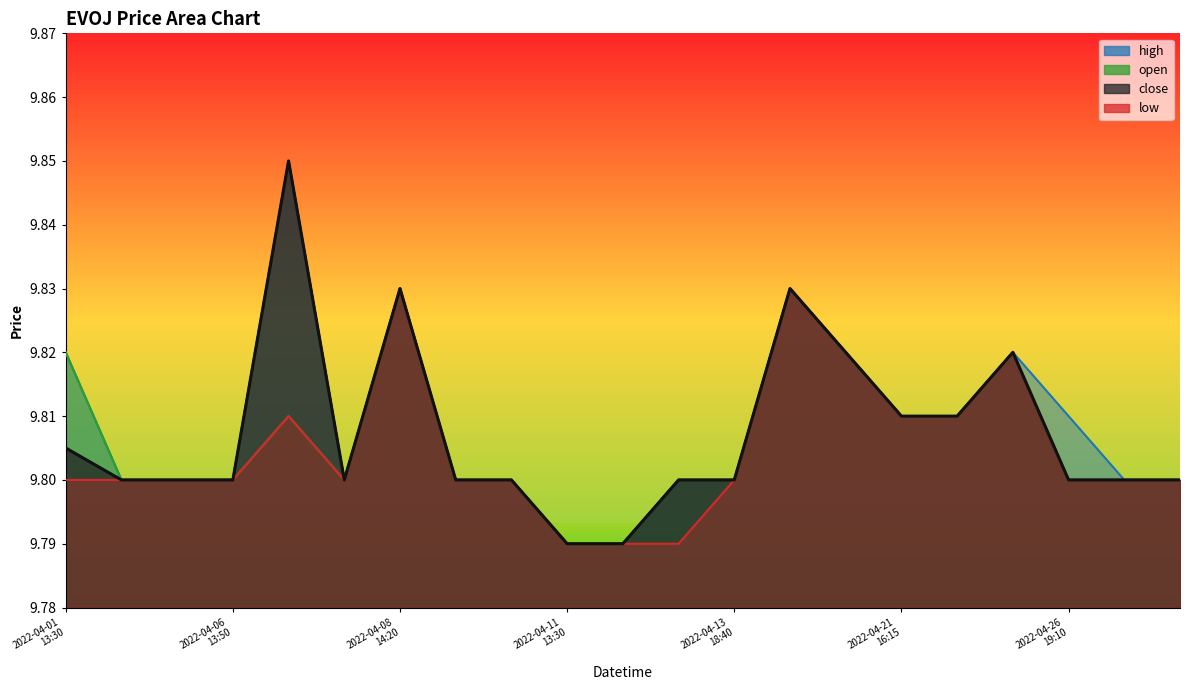

True or false: open and low intersect in this chart.

False